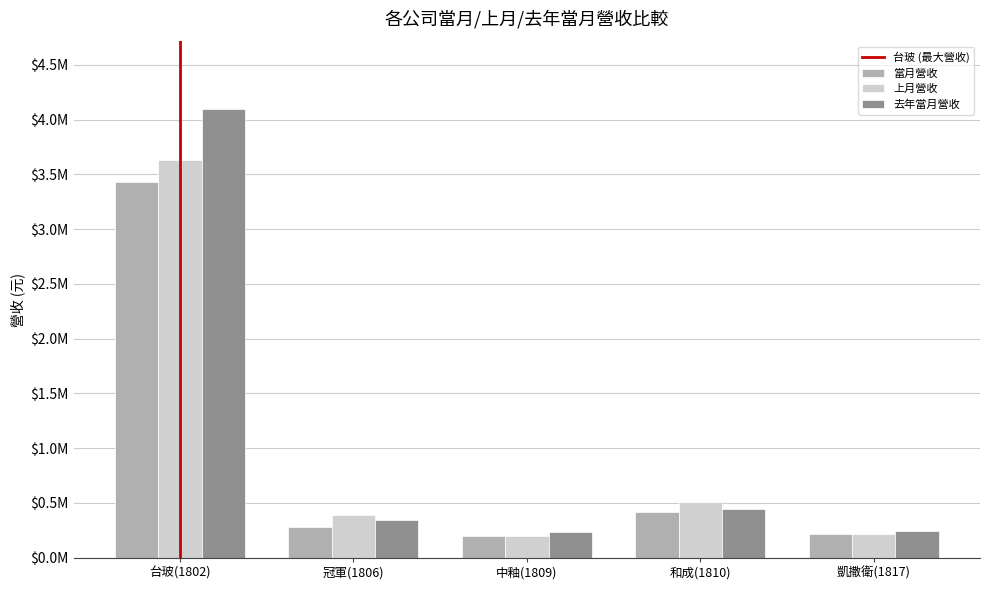

What are all the series names shown in the legend?

當月營收, 上月營收, 去年當月營收